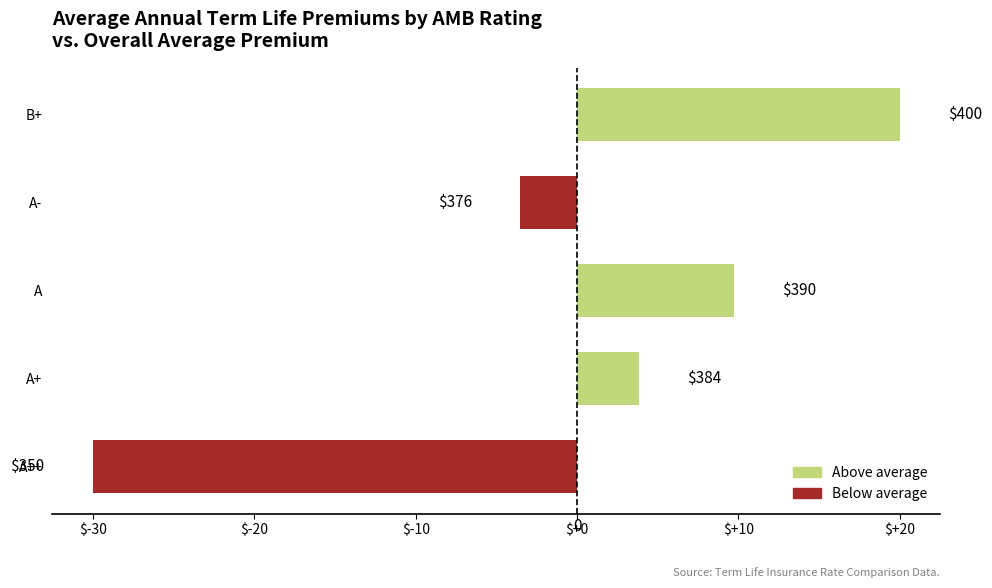

What is the maximum value shown in the chart?

20.0